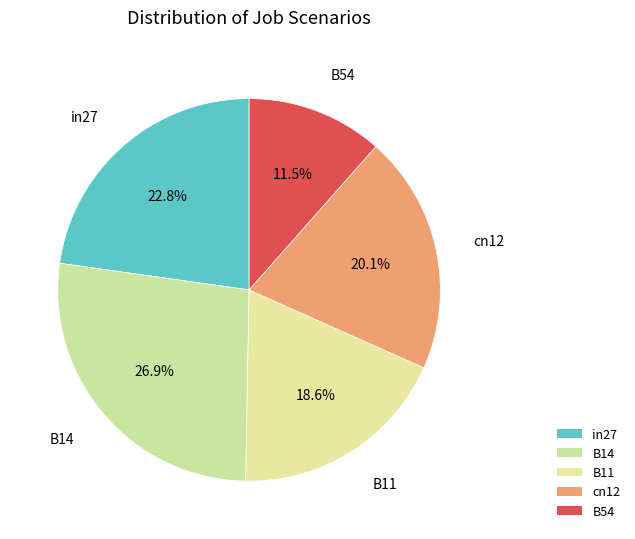

Is there any slice that represents more than half of the pie?

No